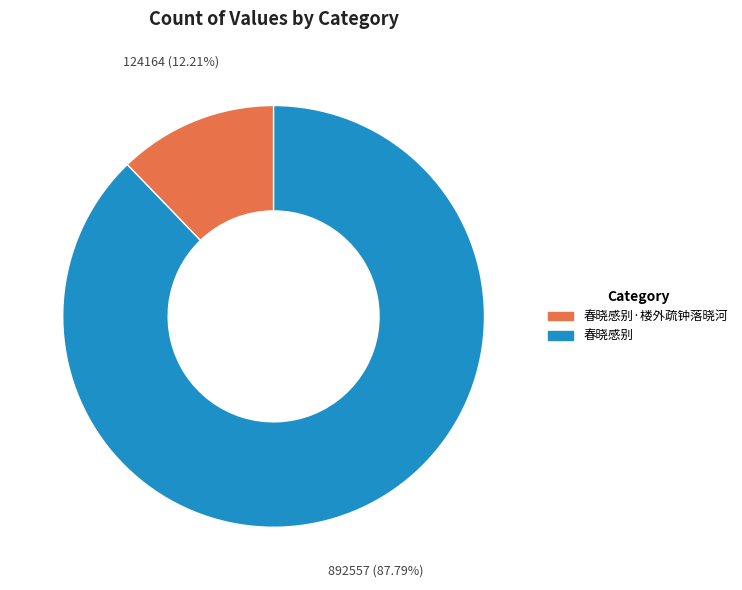

Does any single category account for the majority?

Yes